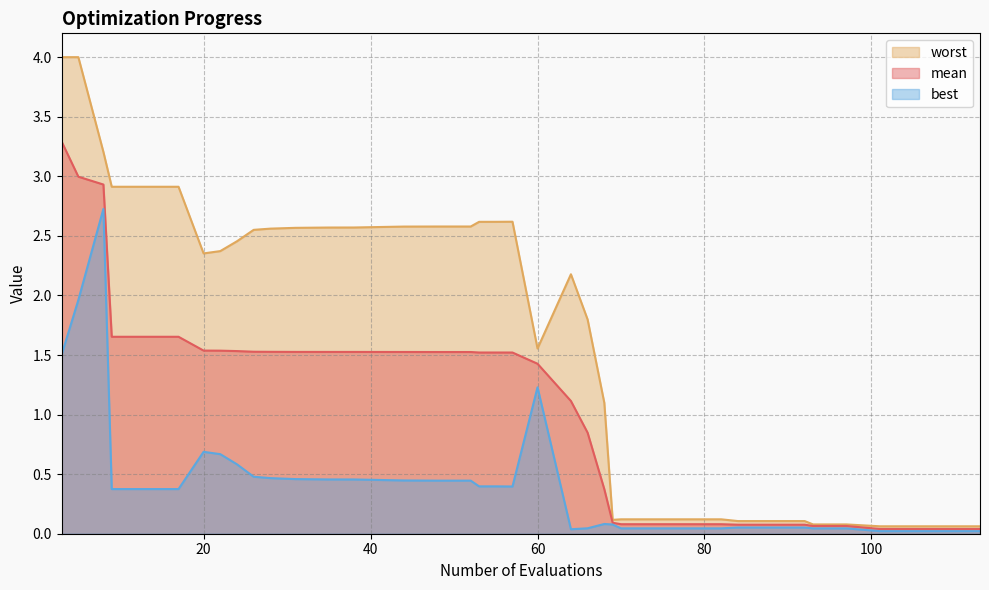

Count the number of data series in this chart.

3